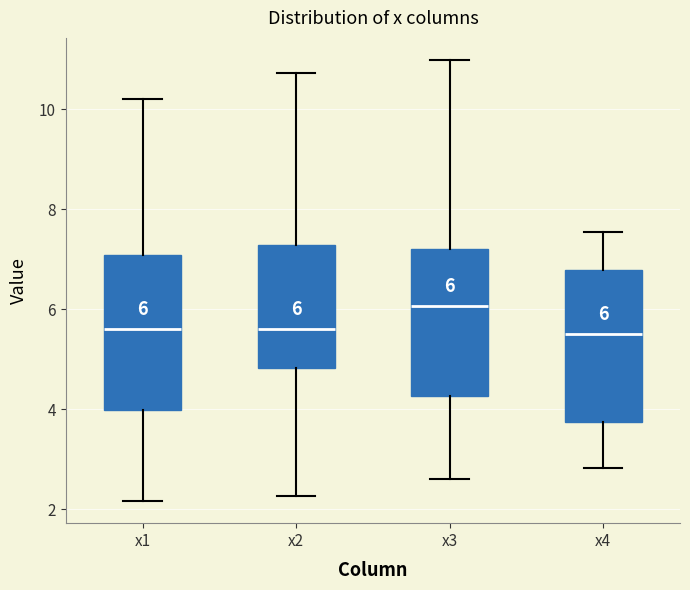

Which box has the highest median line?

x3